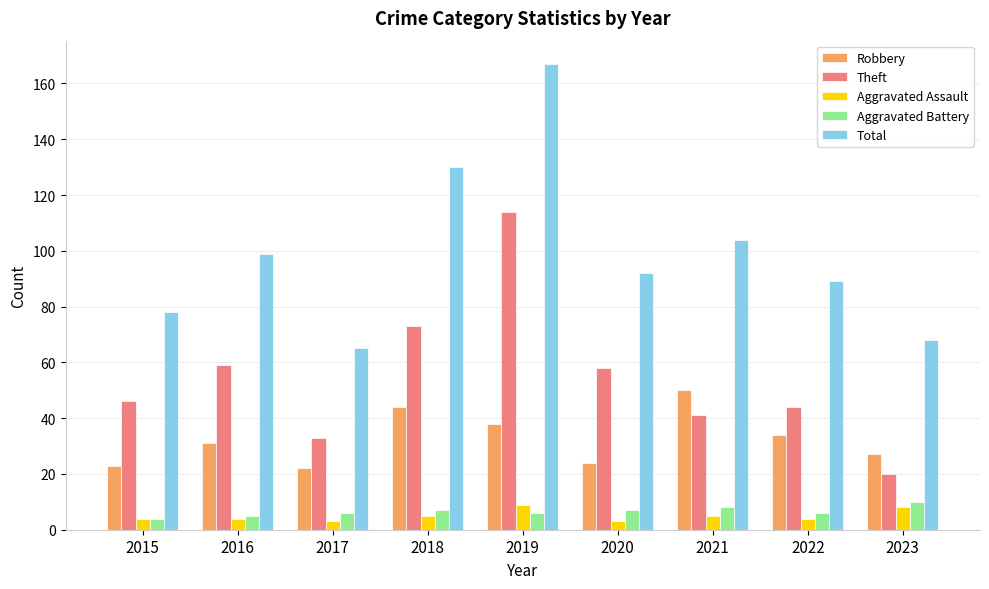

True or false: Total has a value of 68 at 2023.

True